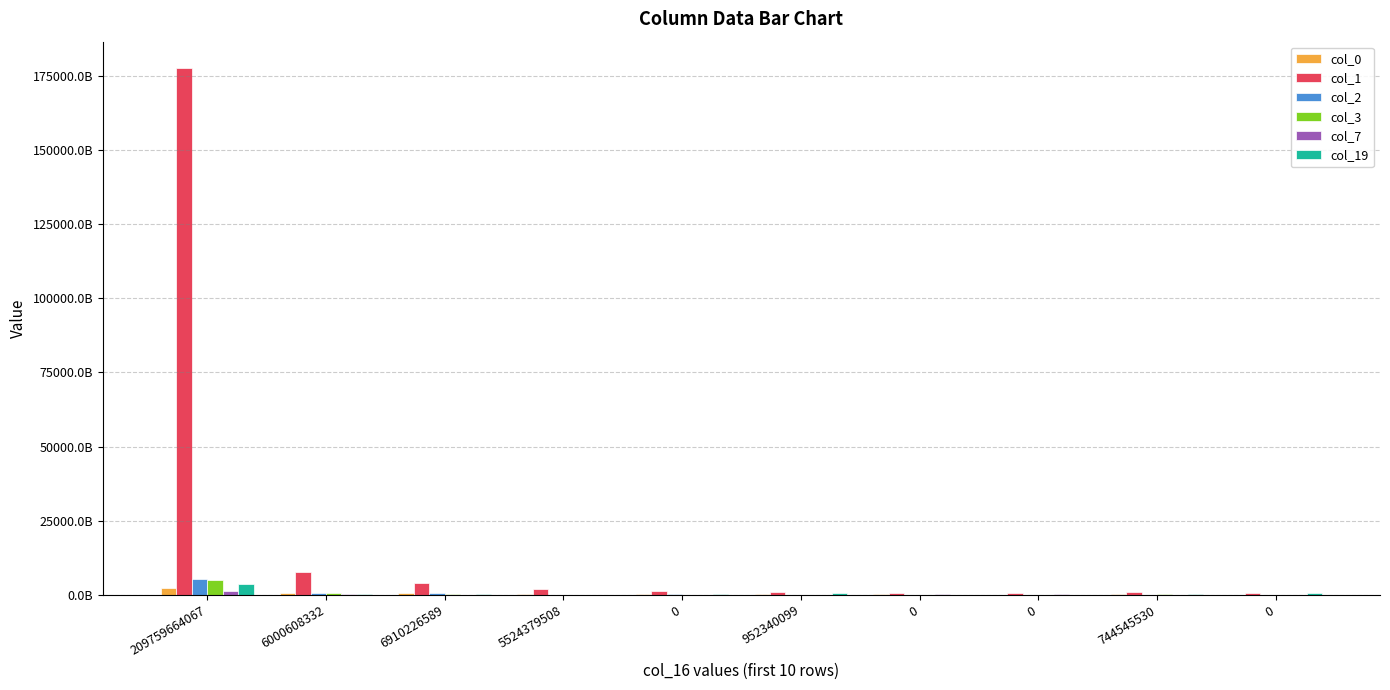

Are the bars grouped side by side (vs. stacked)?

Yes